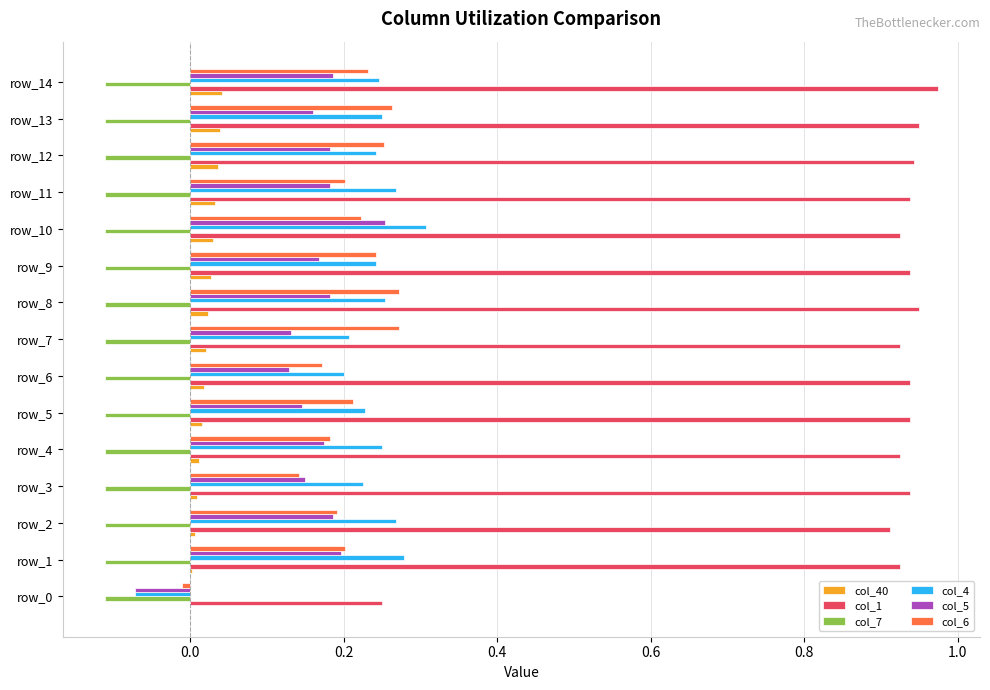

True or false: col_7 has a value of -0.1 at row_10.

True